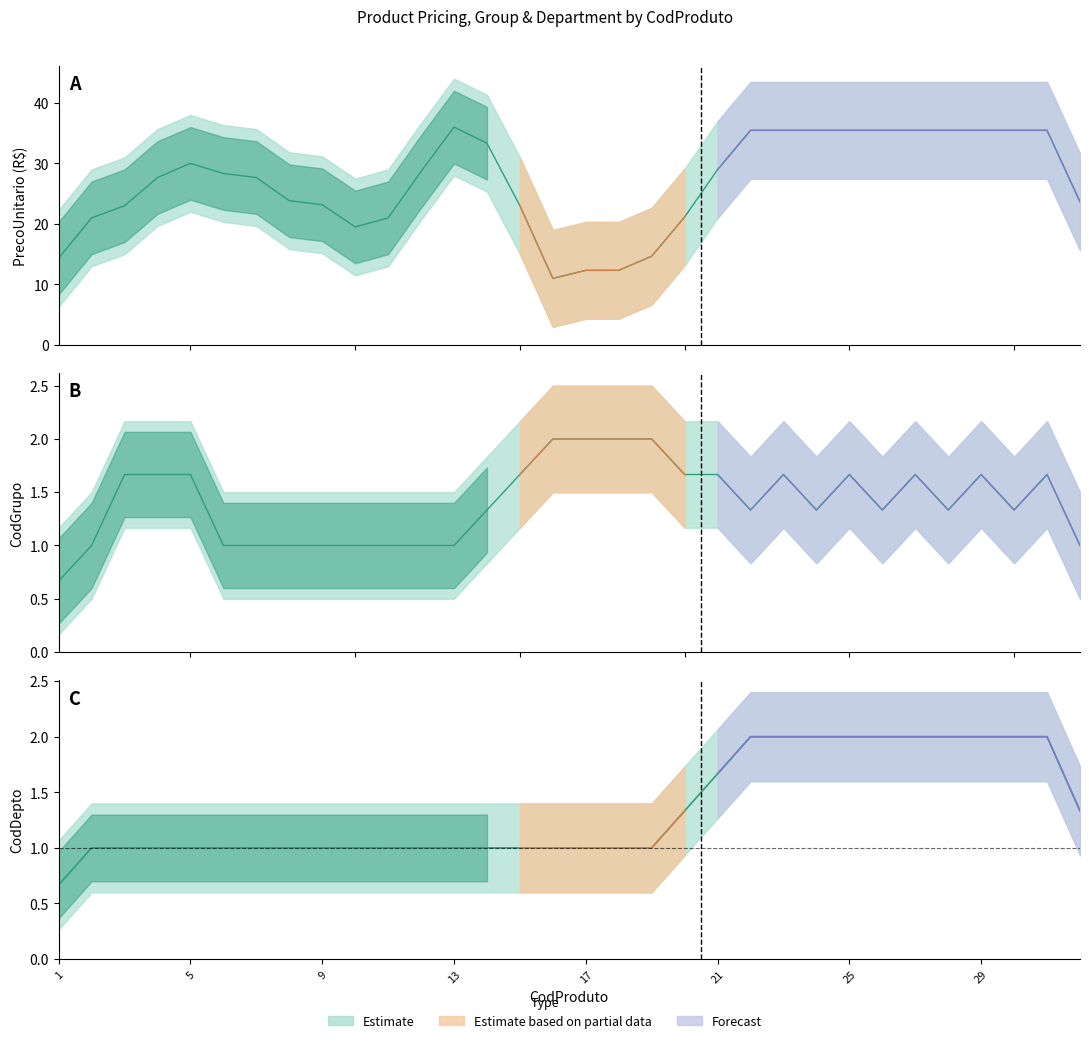

The value of CodGrupo at 32 is 0.5. True or false?

False